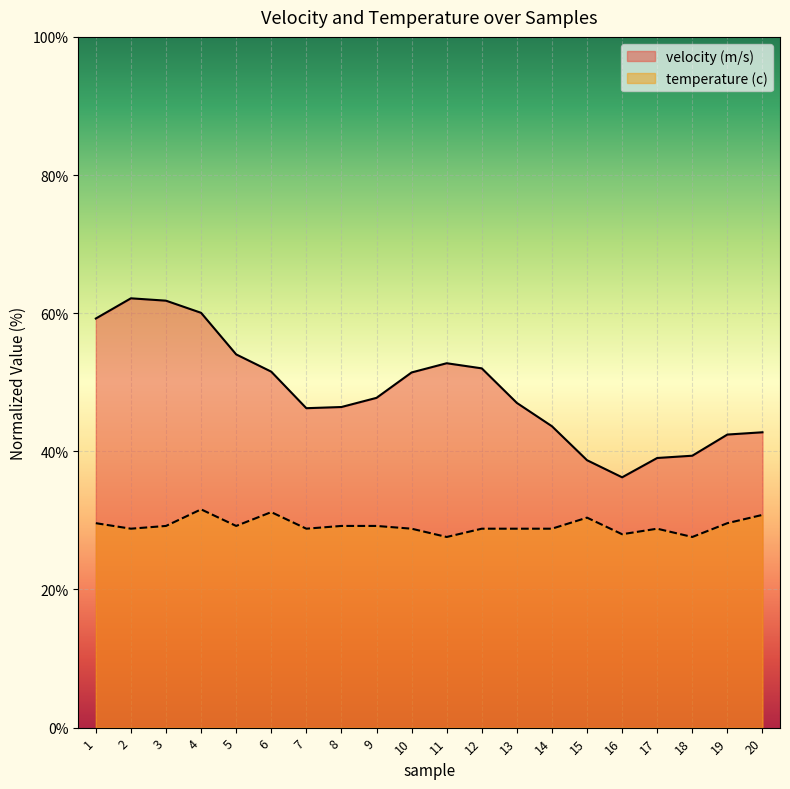

Does the chart display data point markers on the line(s)?

No